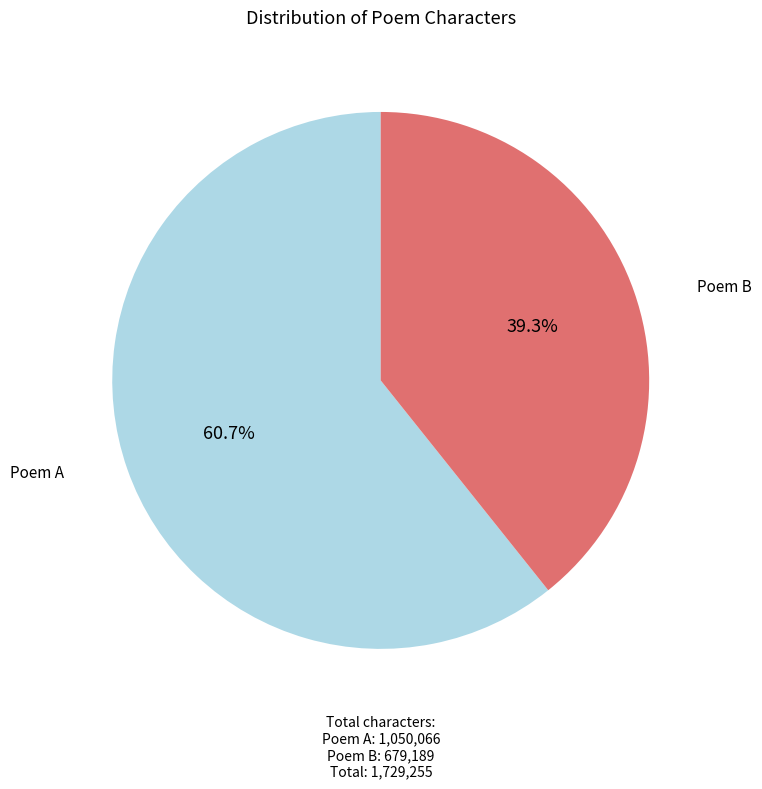

Is there any slice that represents more than half of the pie?

Yes